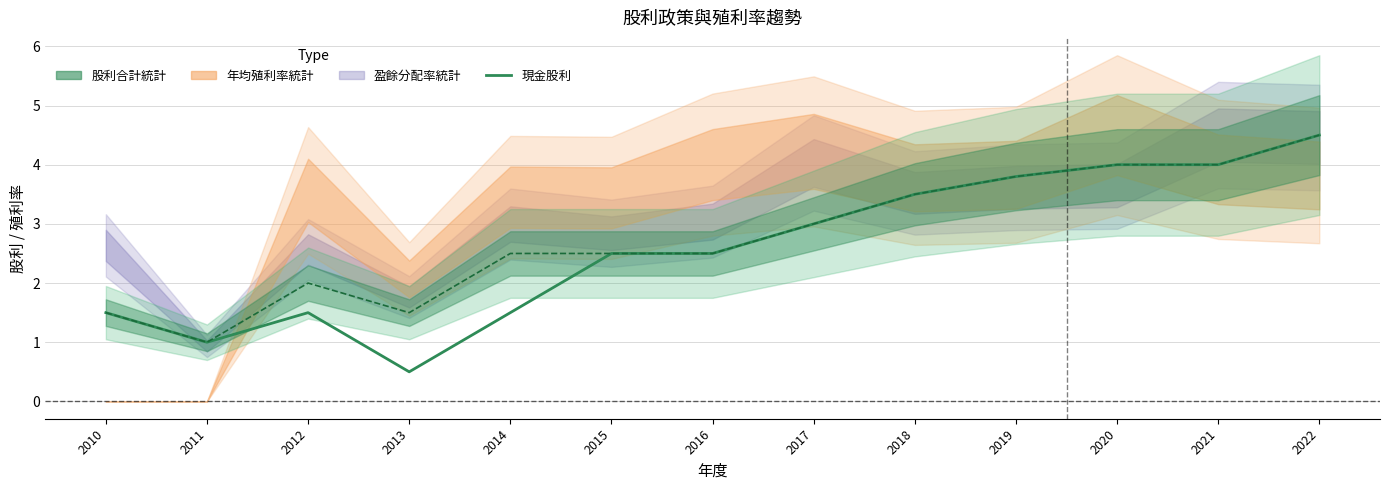

Reading right to left, extract all data points from this chart.

現金股利: 4.5	4.0	4.0	3.8	3.5	3.0	2.5	2.5	1.5	0.5	1.5	1.0	1.5
股利合計: 4.5	4.0	4.0	3.8	3.5	3.0	2.5	2.5	2.5	1.5	2.0	1.0	1.5